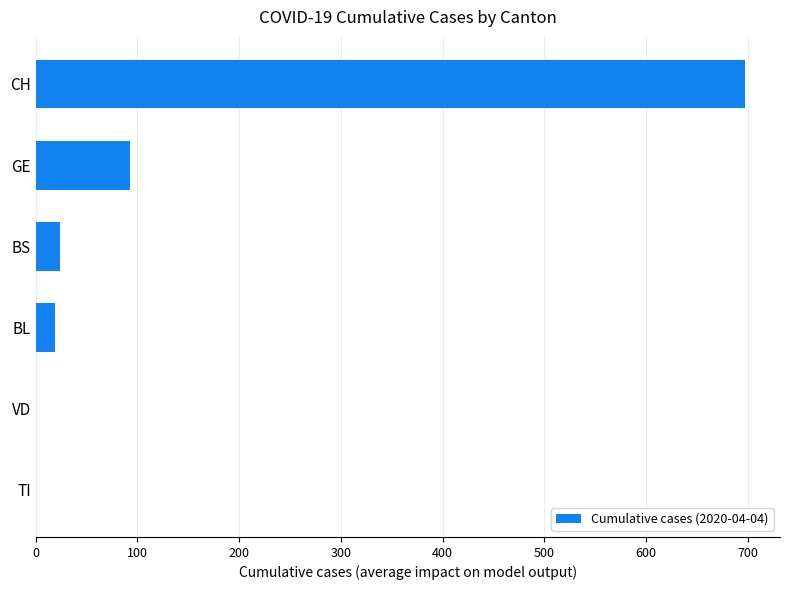

What is the sum of all values?

833